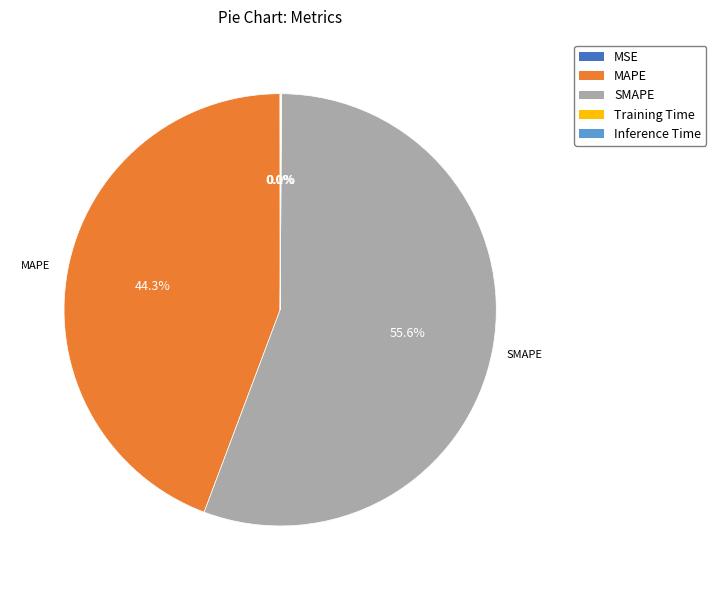

Does SMAPE represent more than half of the total?

Yes